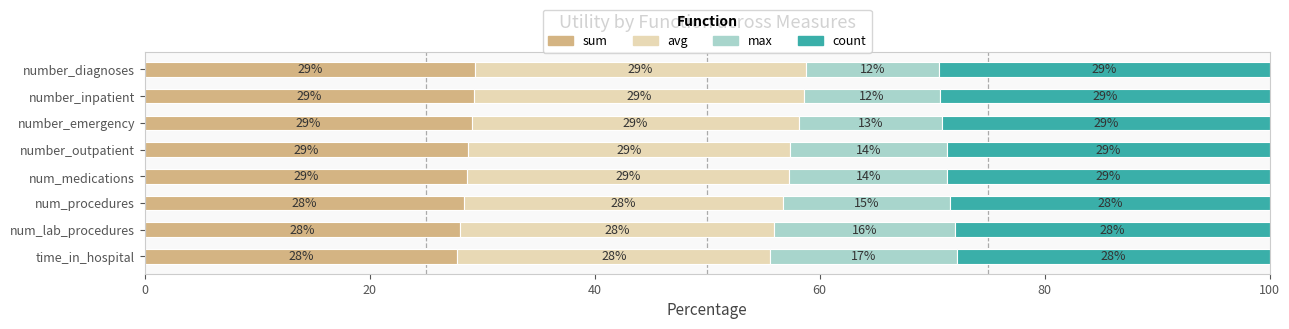

The sum series shows 28.6 at num_medications. True or false?

True